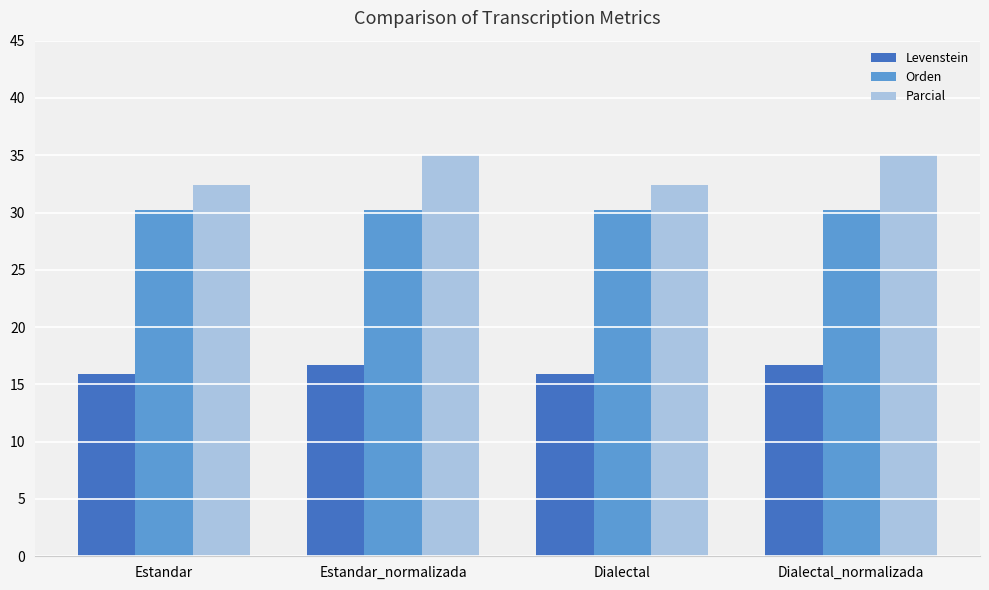

At how many categories does at least one series exceed 29?

4